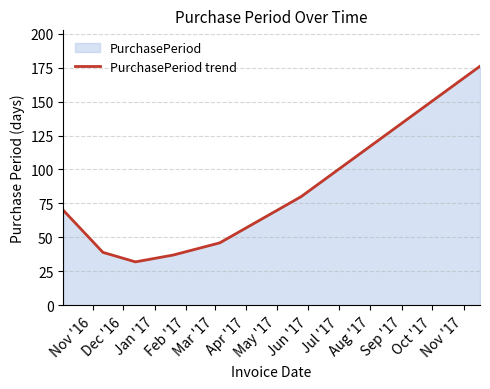

How many lines are shown in the chart?

1